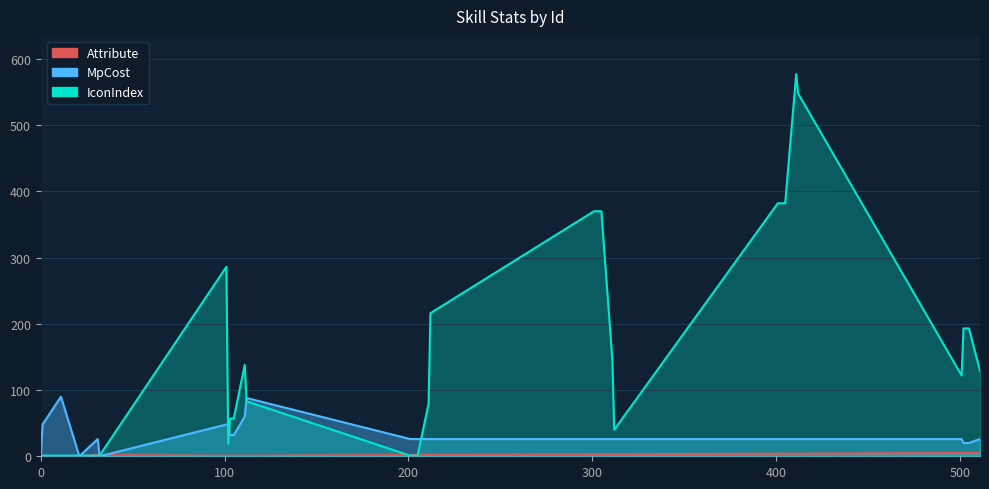

True or false: Attribute has a value of 1 at 201.

False